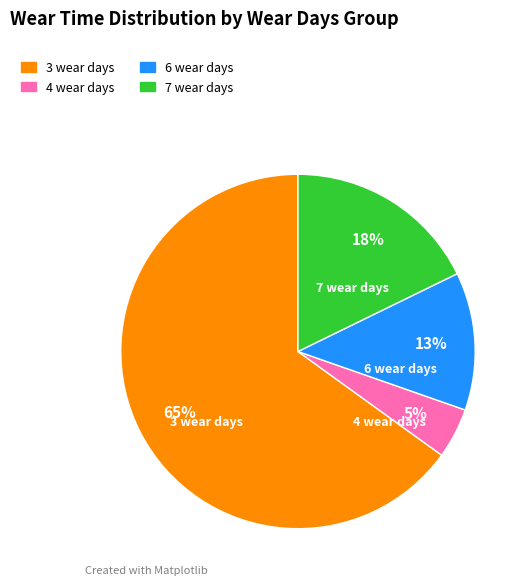

The 6 wear days slice represents 13% of the pie. True or false?

True